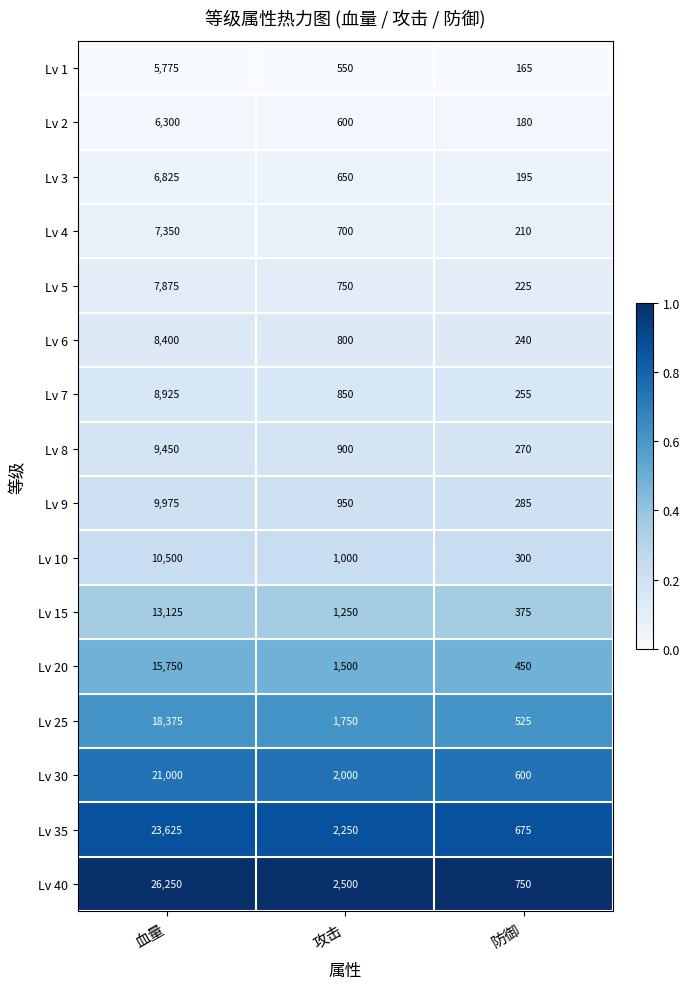

True or false: Lv 6 has a value of 1241 at 攻击.

False